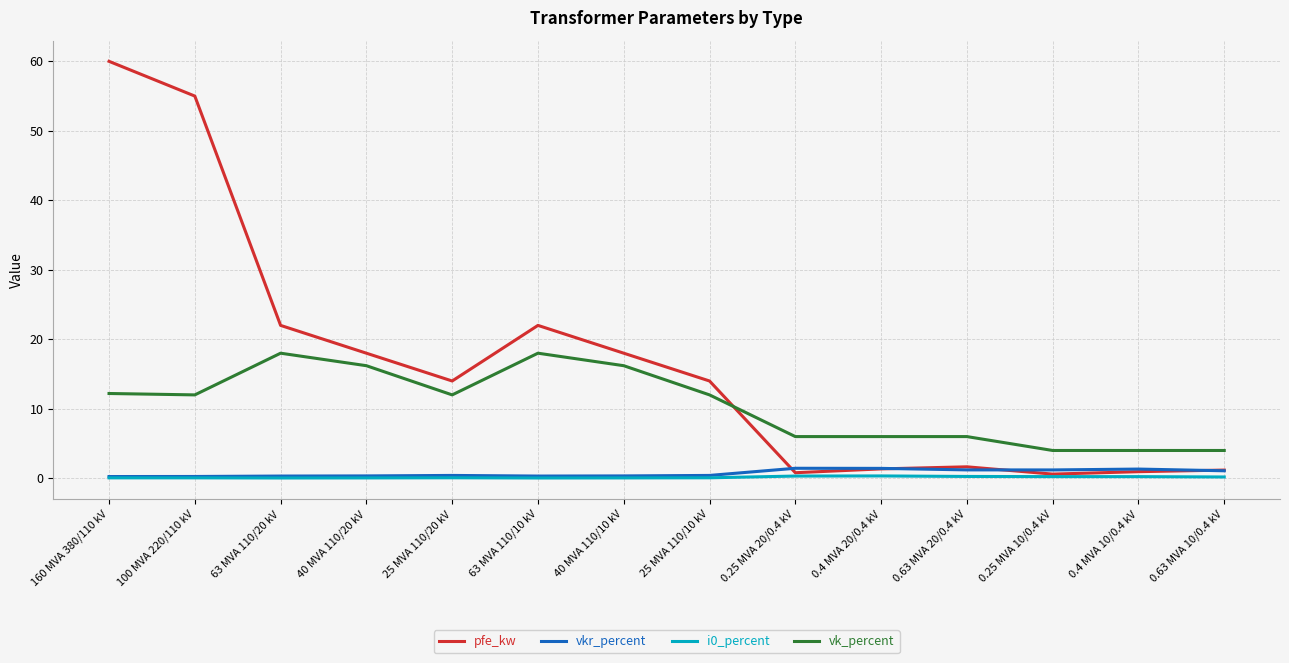

True or false: i0_percent has a value of 0.1 at 160 MVA 380/110 kV.

True